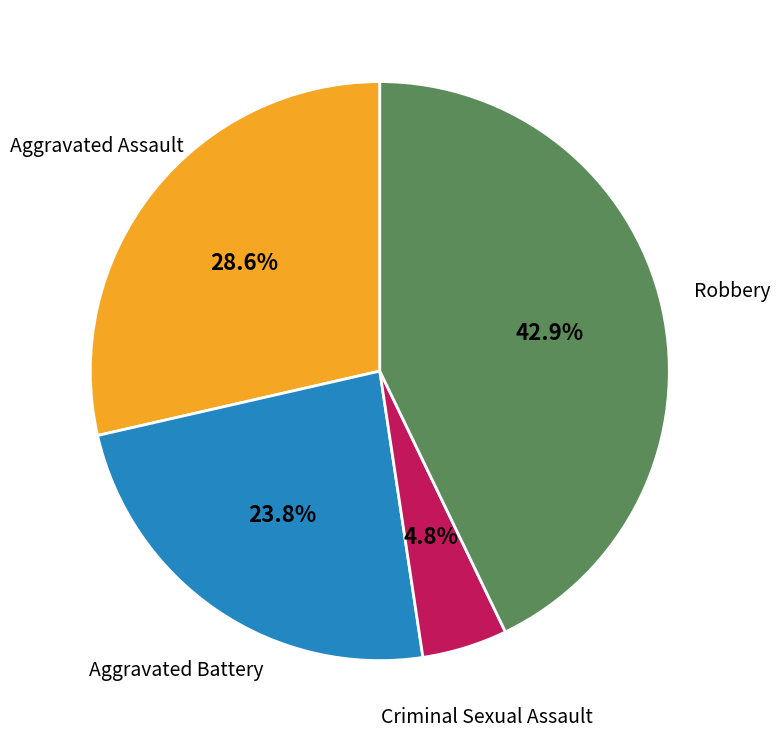

Is there any slice that represents more than half of the pie?

No